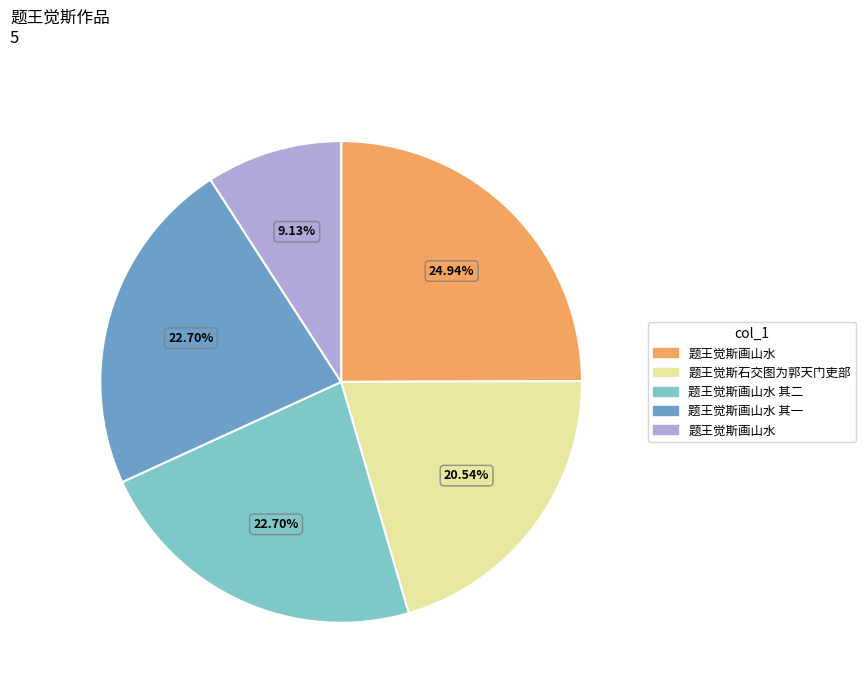

Does any single category account for the majority?

No